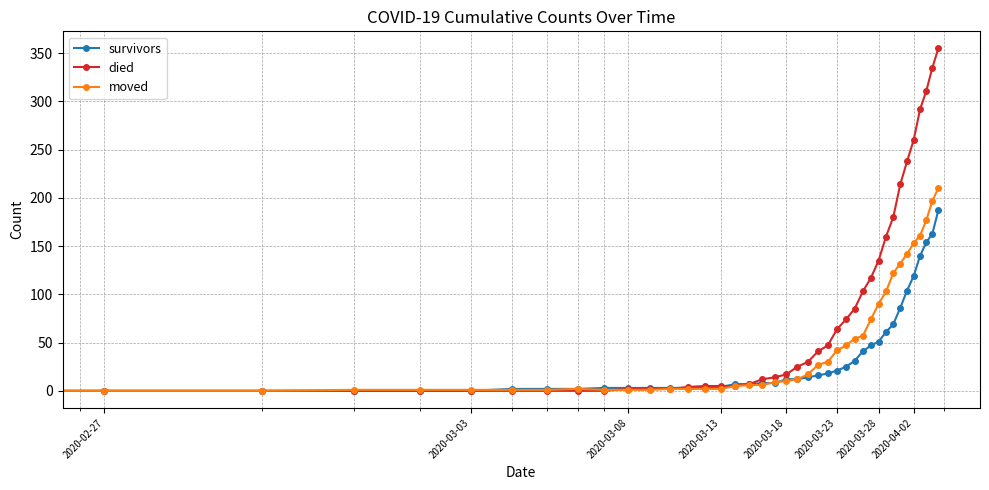

List the series in order of their overall mean, lowest first.

survivors, moved, died